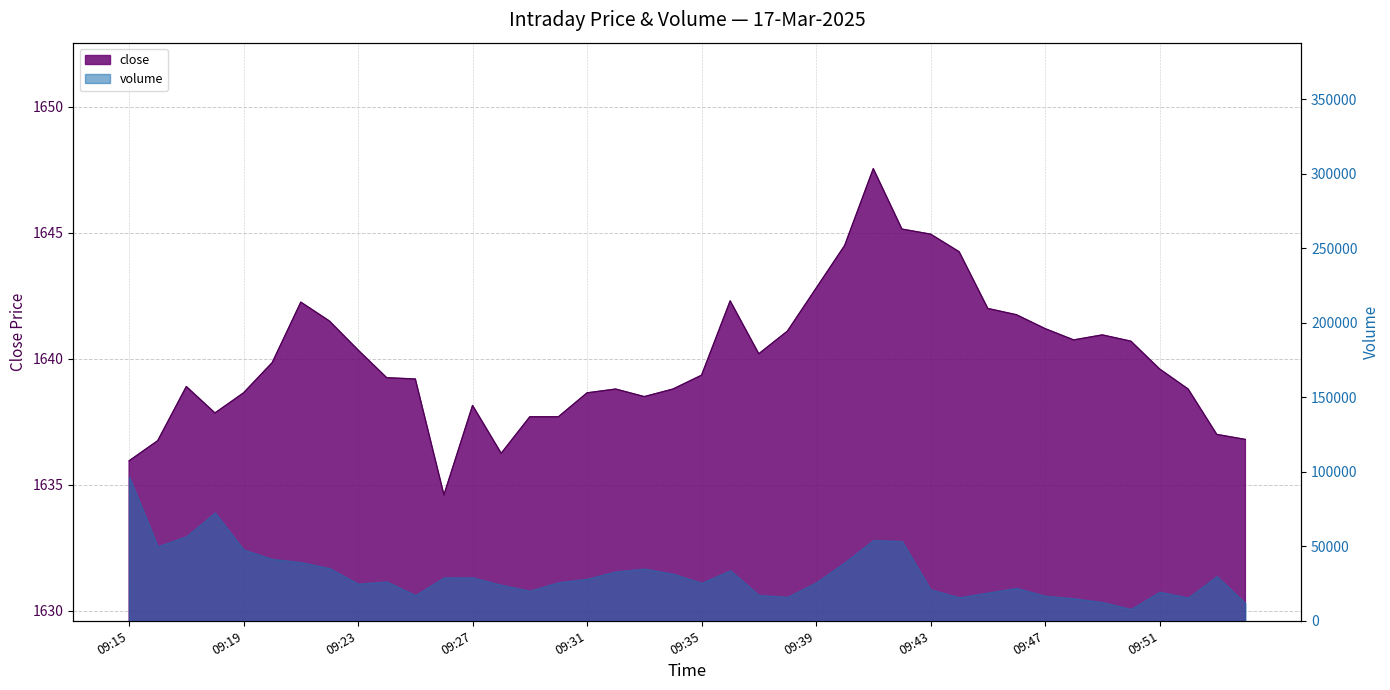

List the labels in order of value, largest first.

09:41, 09:42, 09:43, 09:40, 09:44, 09:39, 09:36, 09:21, 09:45, 09:46, 09:22, 09:47, 09:38, 09:49, 09:48, 09:50, 09:23, 09:37, 09:20, 09:51, 09:35, 09:24, 09:25, 09:17, 09:32, 09:34, 09:52, 09:19, 09:31, 09:33, 09:27, 09:18, 09:29, 09:30, 09:53, 09:54, 09:16, 09:28, 09:15, 09:26